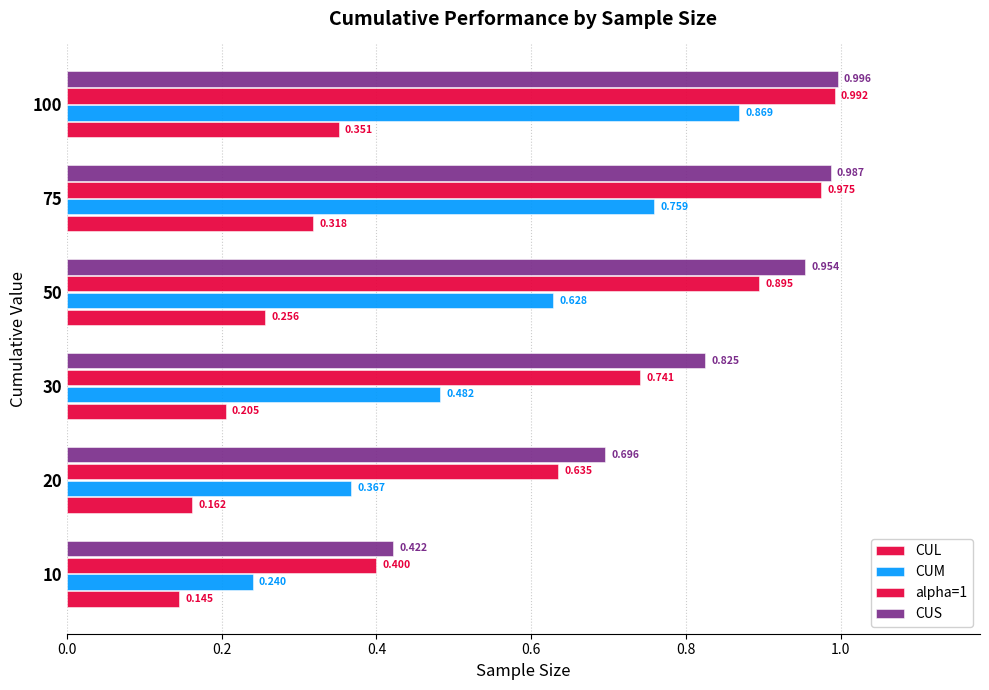

How many distinct data groups are displayed?

4